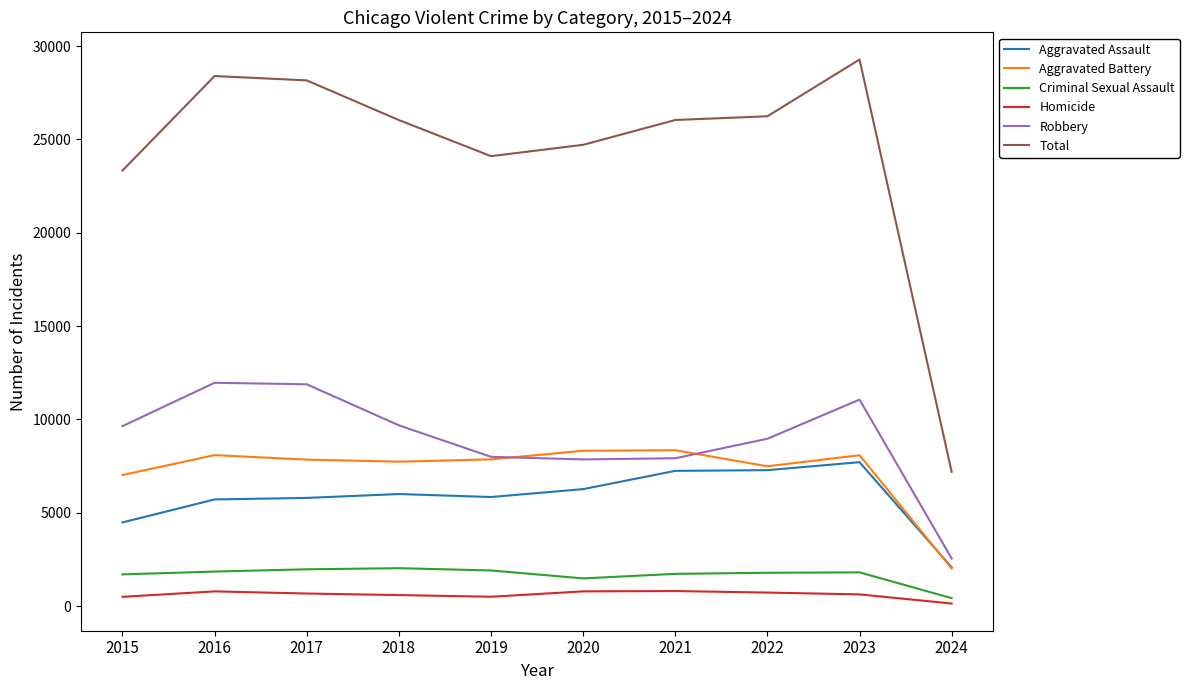

At which category does the chart reach its peak across all series?

2023